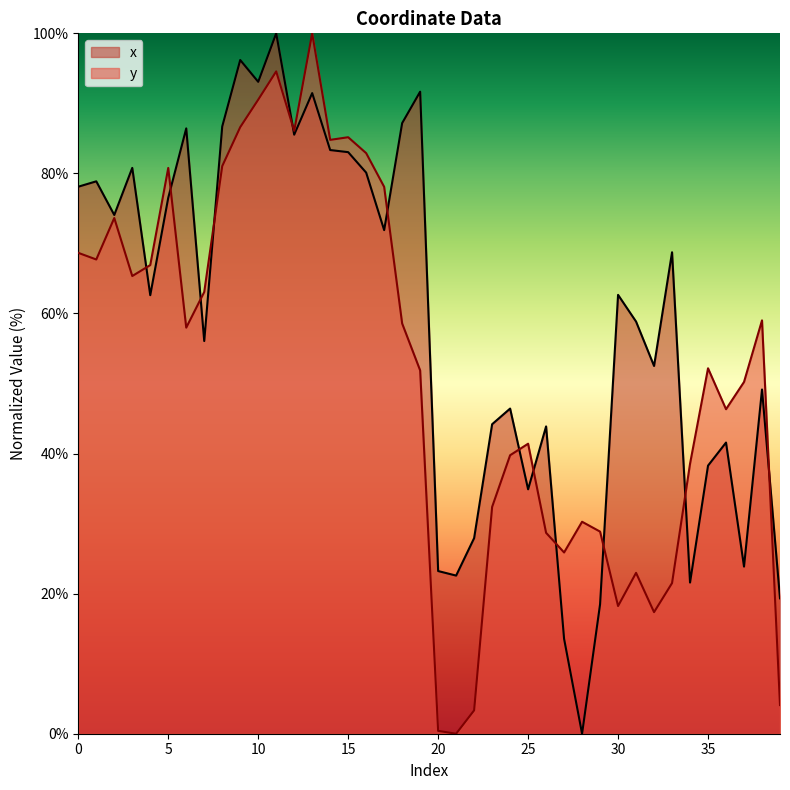

What are all the series names shown in the legend?

x, y